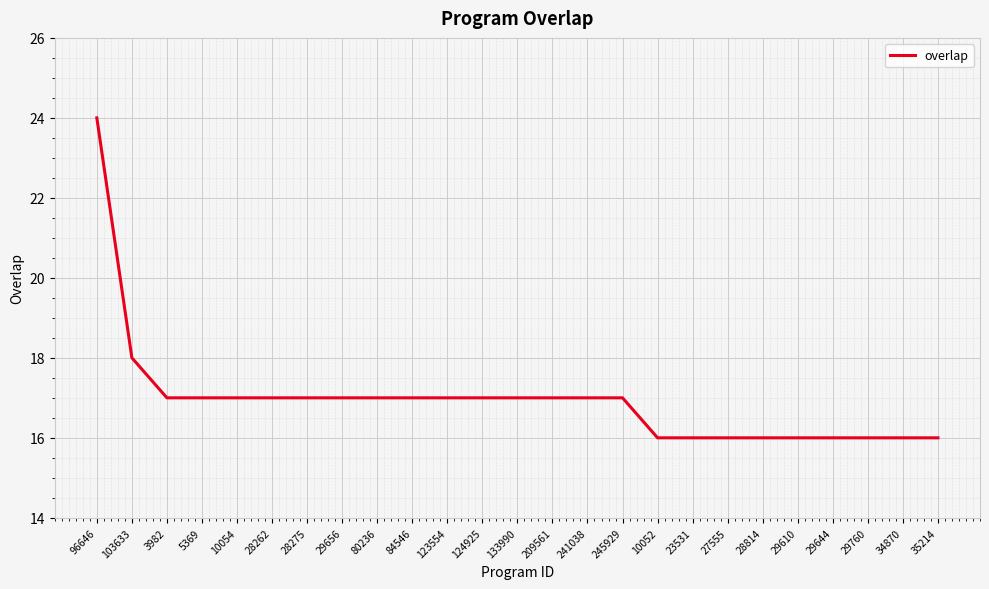

What position from the left is 29644?

22